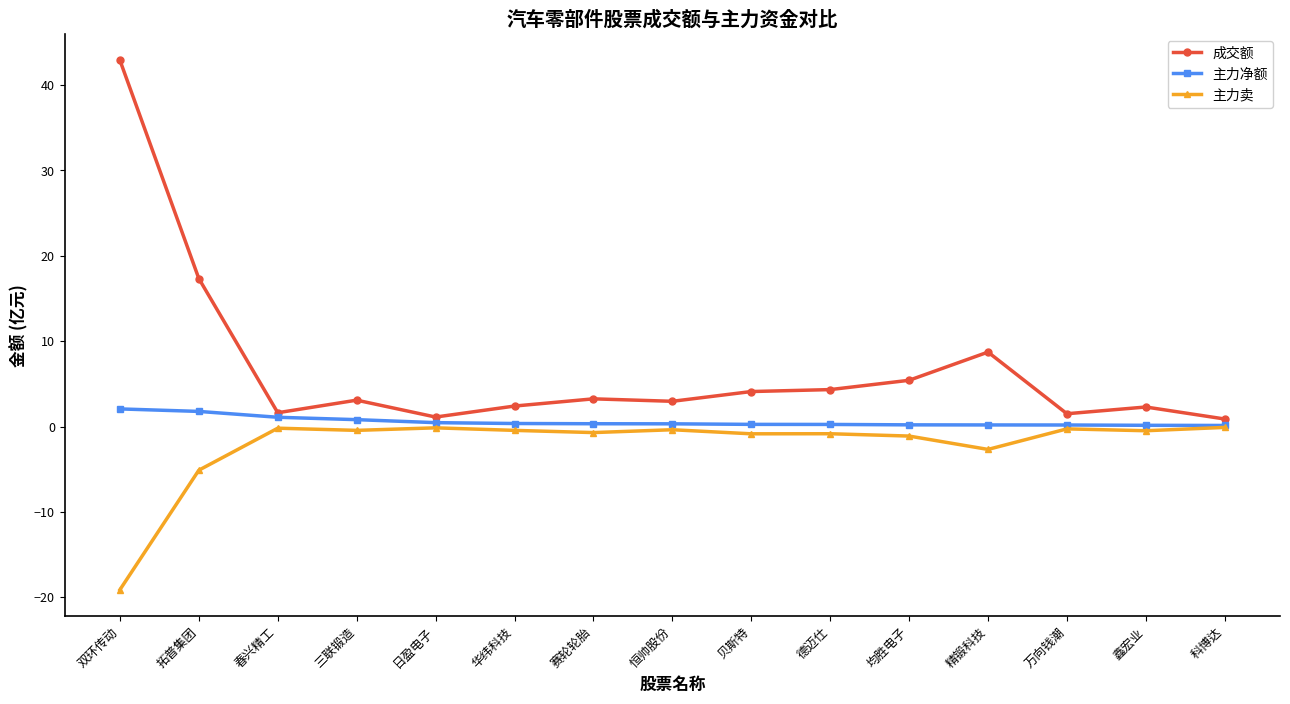

What is the label of the 12th point from the right?

三联锻造